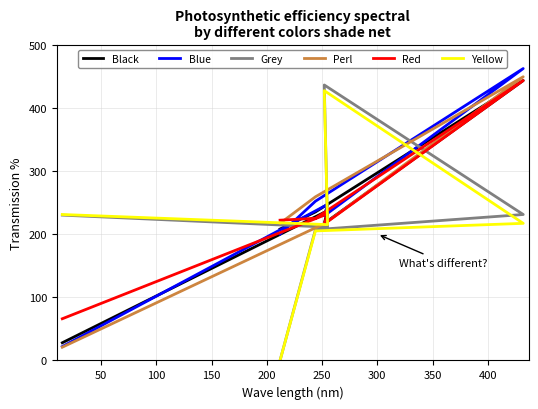

What are all the series names shown in the legend?

Black, Blue, Grey, Perl, Red, Yellow